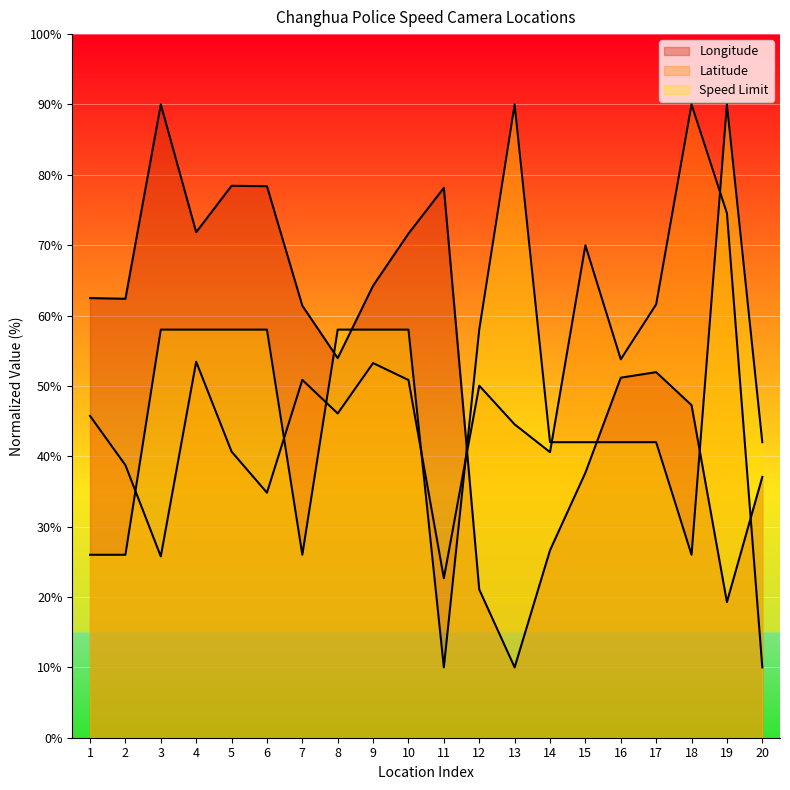

What is the total value across all series at 13?

144.5